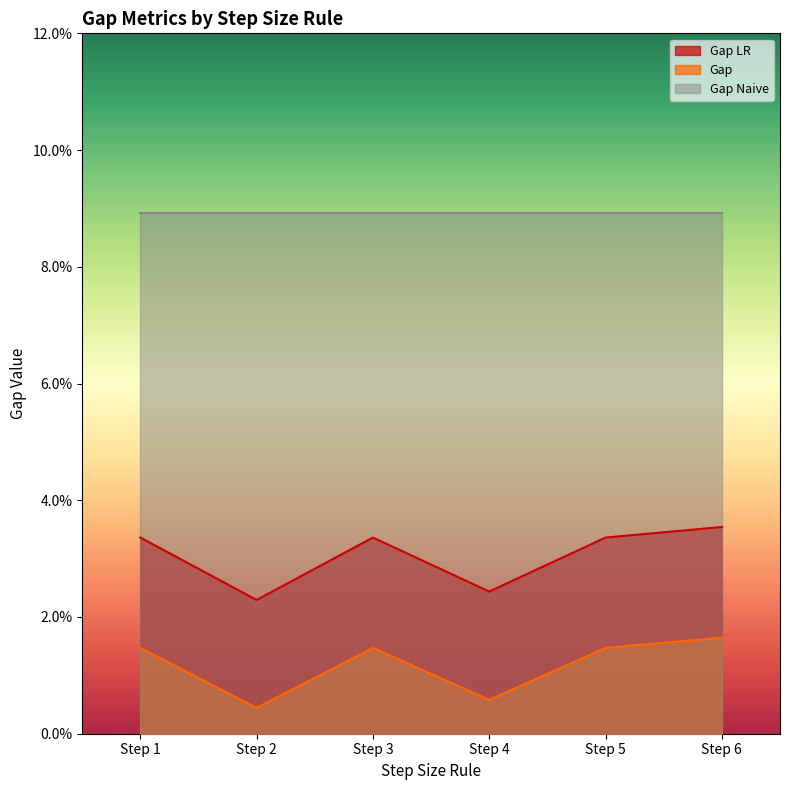

What is the sum of all Gap LR values?

0.2